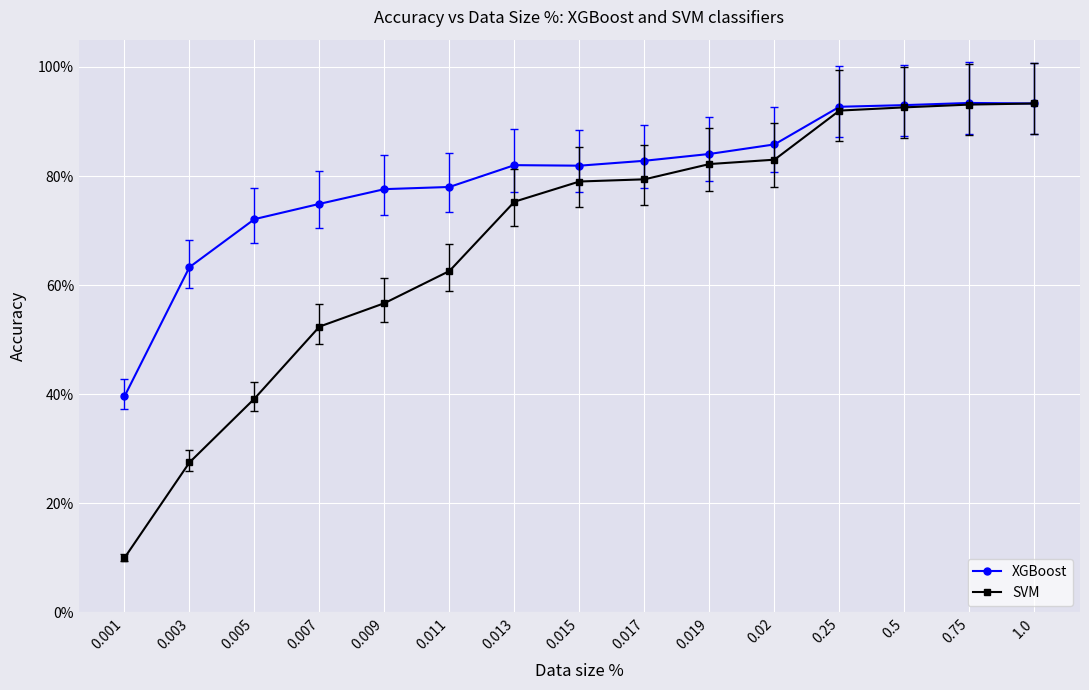

Rank the categories by SVM value from highest to lowest.

1.0, 0.75, 0.5, 0.25, 0.02, 0.019, 0.017, 0.015, 0.013, 0.011, 0.009, 0.007, 0.005, 0.003, 0.001